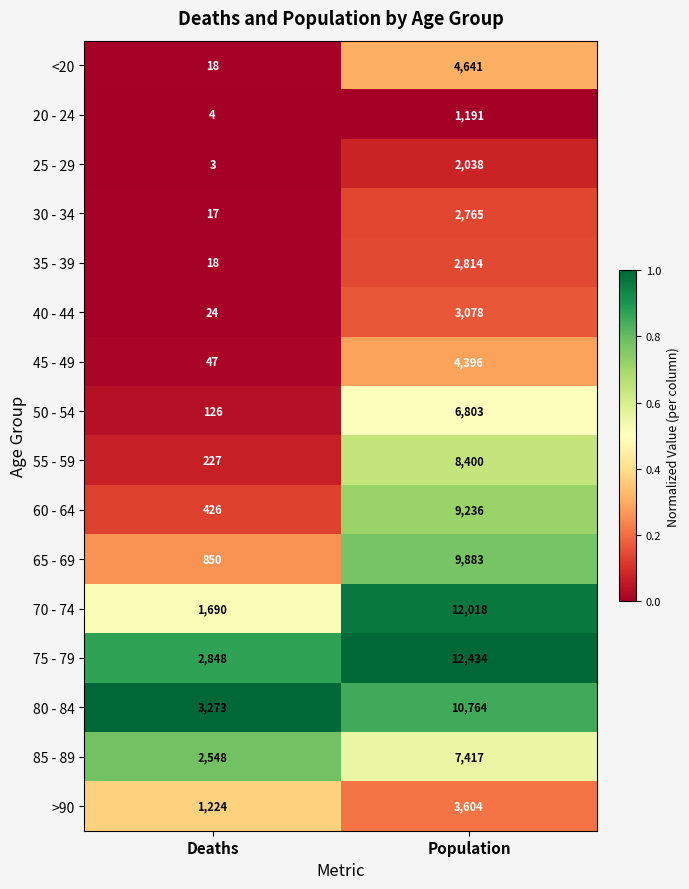

At which label does 65 - 69 reach its minimum?

Deaths